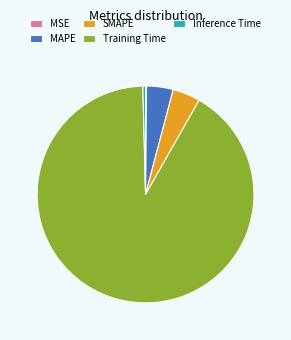

The Inference Time slice represents 0% of the pie. True or false?

True